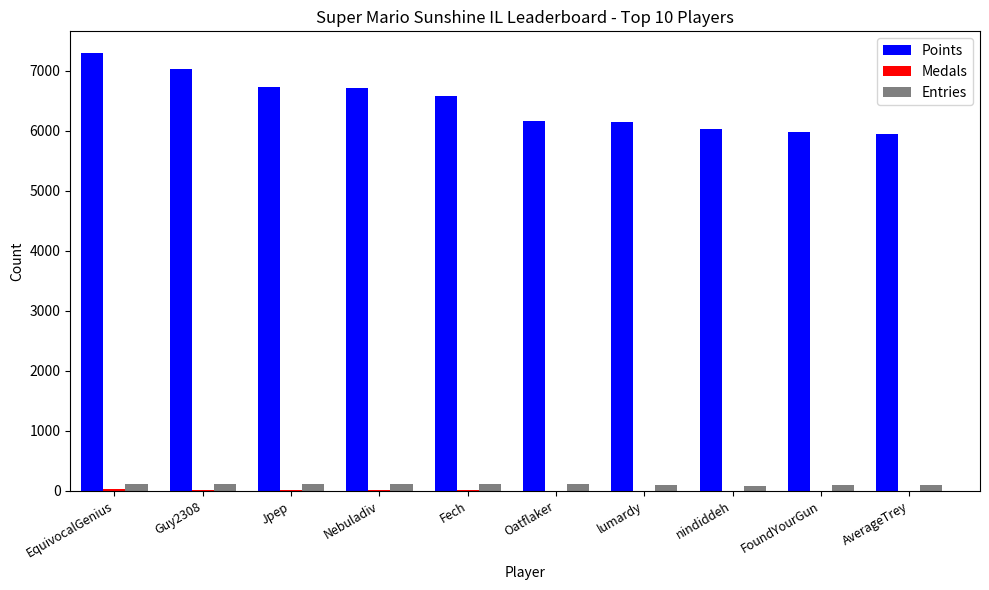

What is the spread (max minus min) of values at FoundYourGun?

5983